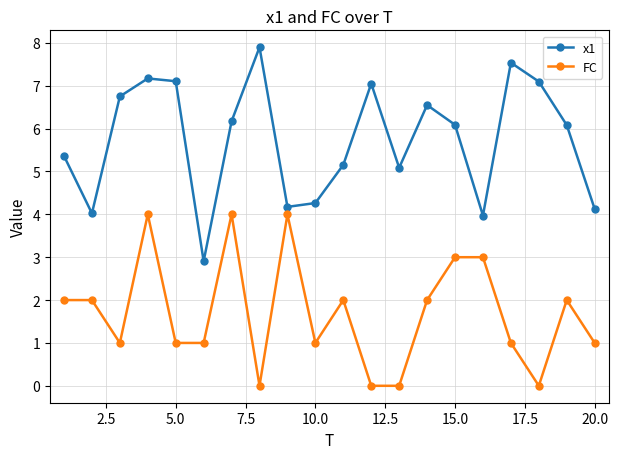

What are all the series names shown in the legend?

x1, FC